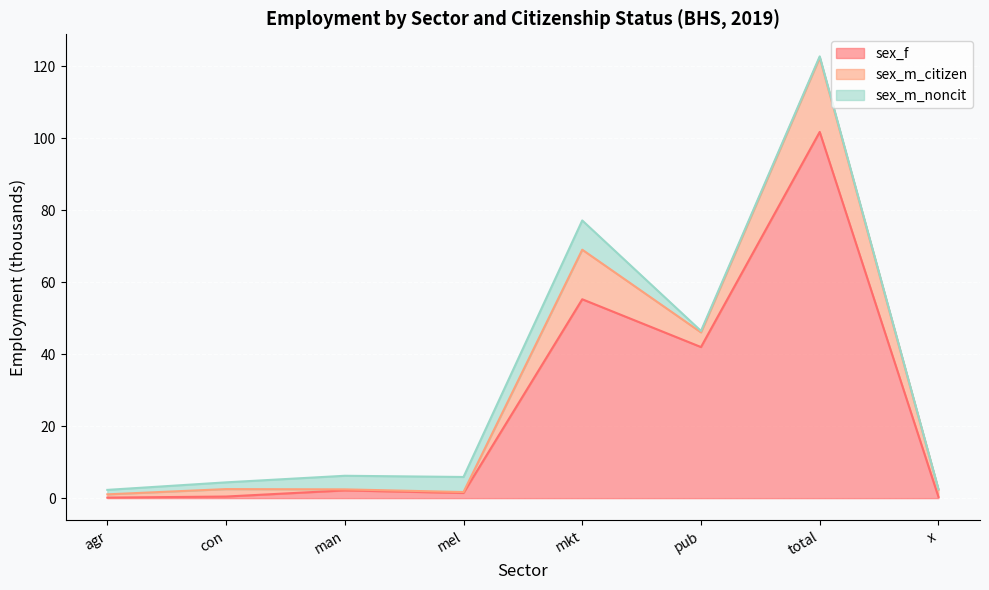

Reading left to right, extract all data points from this chart.

sex_f: 0.1	0.4	2.2	1.4	55.2	42.0	101.7	0.3
sex_m_citizen: 0.9	2.1	0.3	0.2	13.8	4.1	20.7	2.0
sex_m_noncit: 1.2	1.9	3.8	4.2	8.1	0.4	0.3	0.1